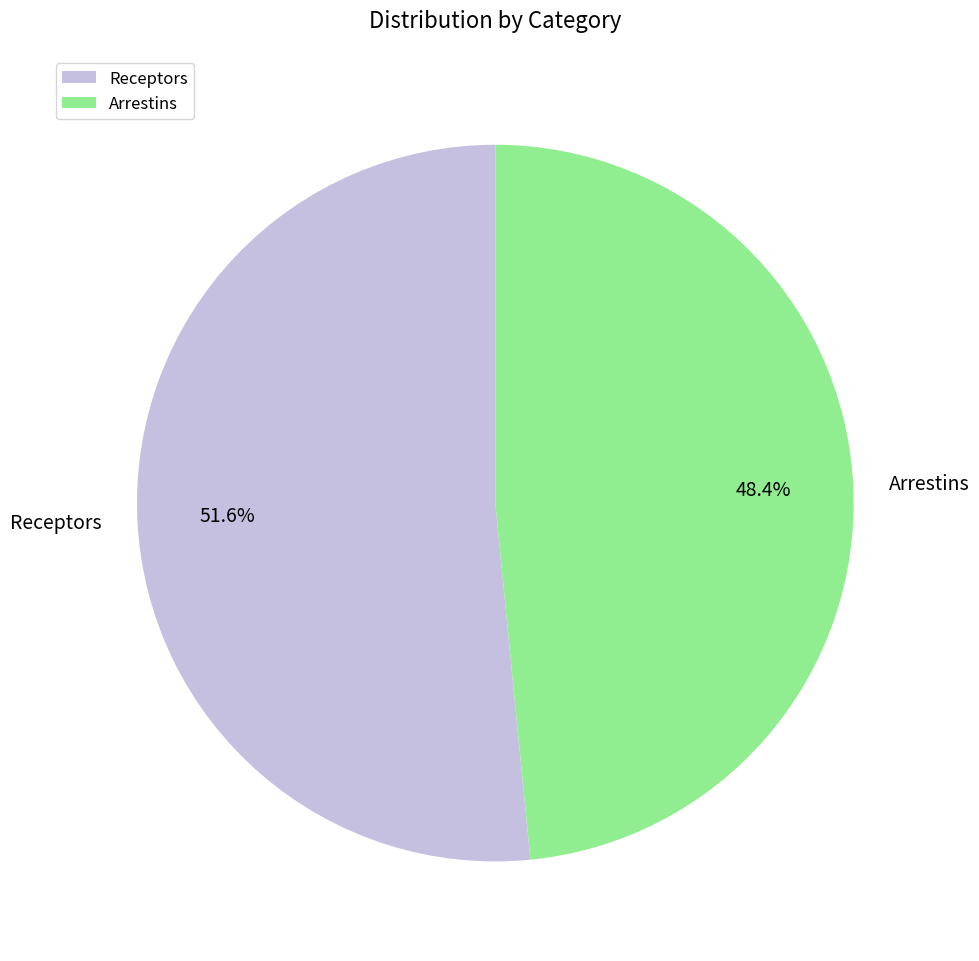

Does Arrestins account for over 50% of the chart?

No